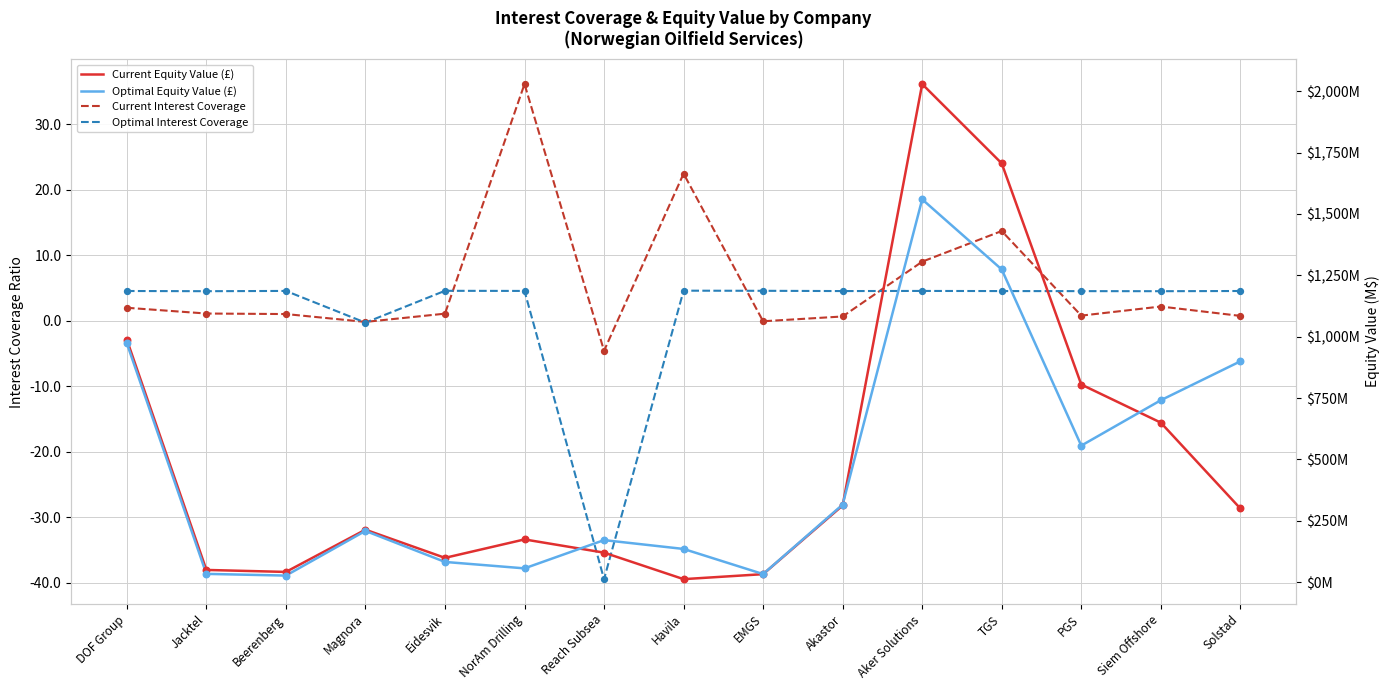

Which series contains the highest Y value?

Current Equity Value (£)